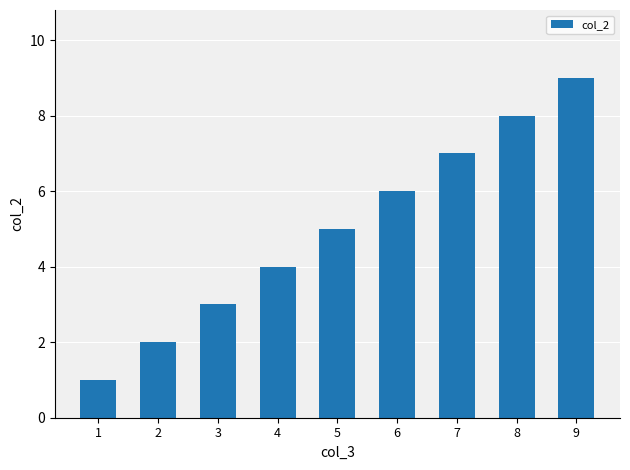

Is it true that the value at 8 is 13?

False